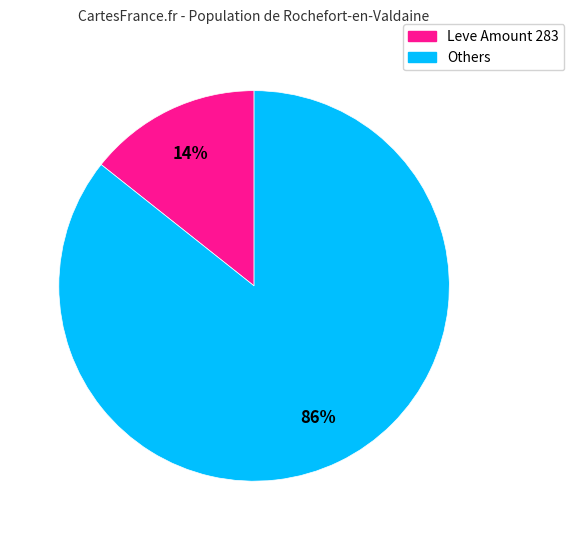

To the nearest percent, what is the average slice percentage?

50%